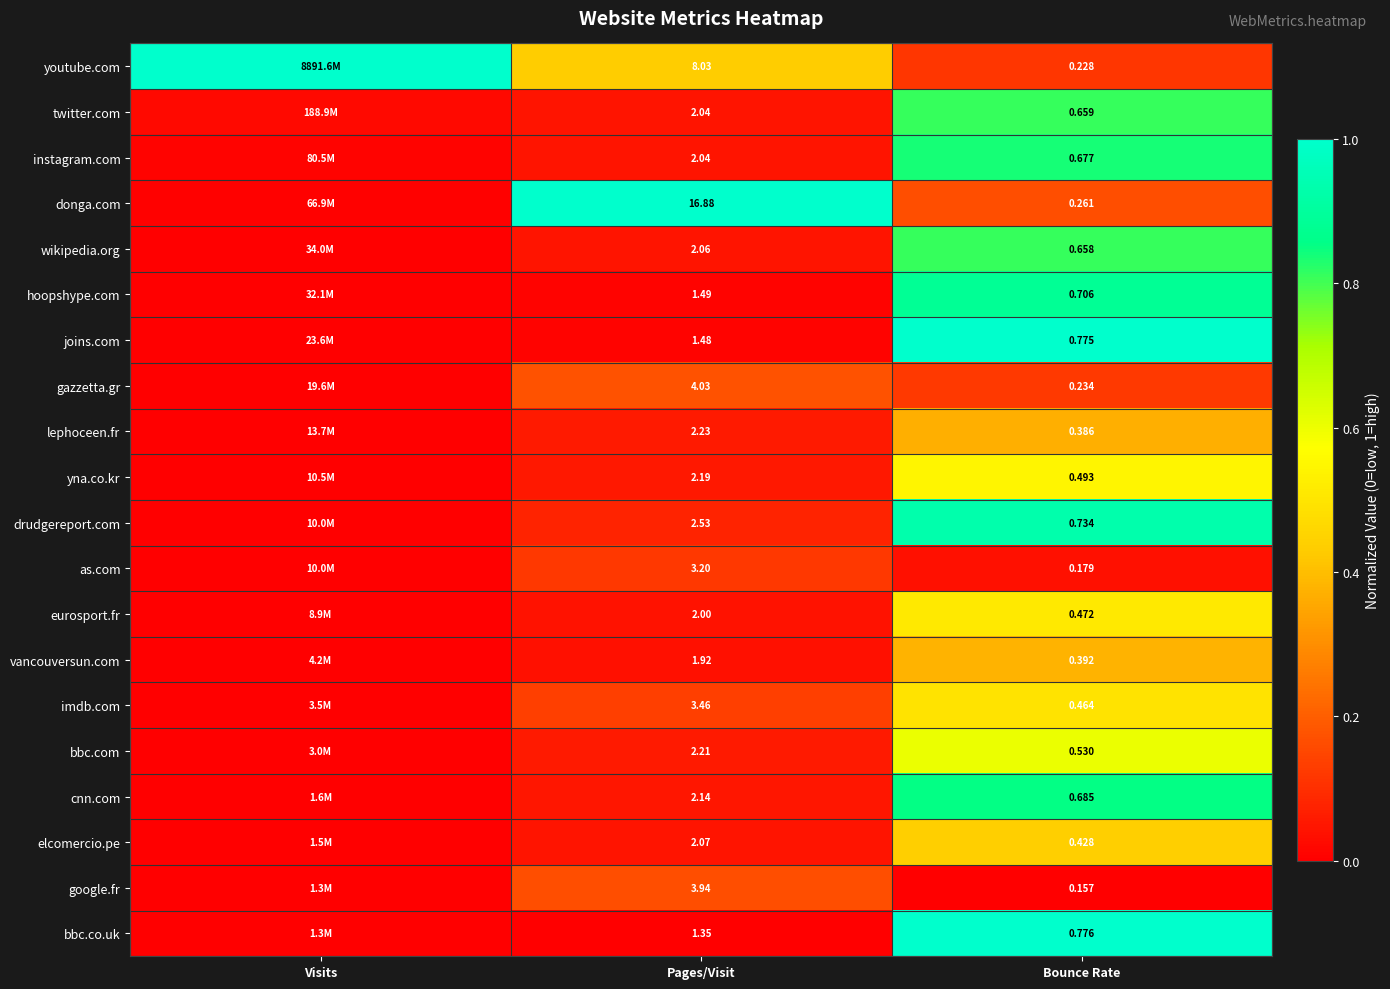

Rank the series at Bounce Rate from lowest to highest value.

google.fr, as.com, youtube.com, gazzetta.gr, donga.com, lephoceen.fr, vancouversun.com, elcomercio.pe, imdb.com, eurosport.fr, yna.co.kr, bbc.com, wikipedia.org, twitter.com, instagram.com, cnn.com, hoopshype.com, drudgereport.com, joins.com, bbc.co.uk